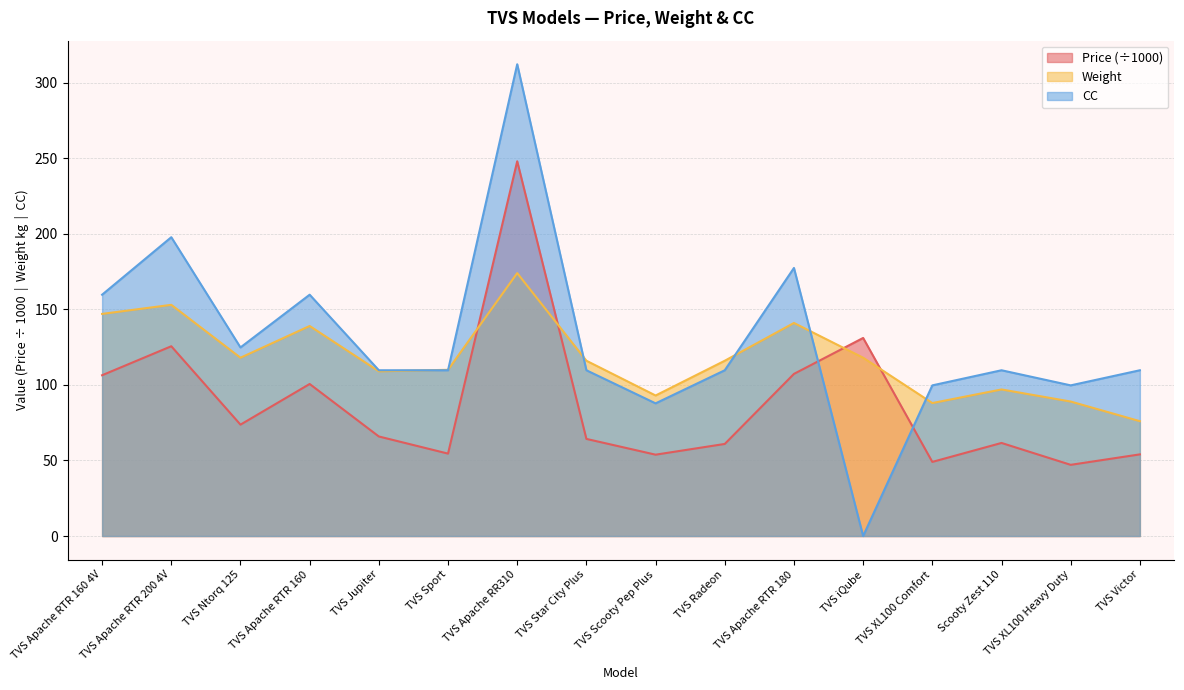

What are all the series names shown in the legend?

Price (÷1000), Weight, CC